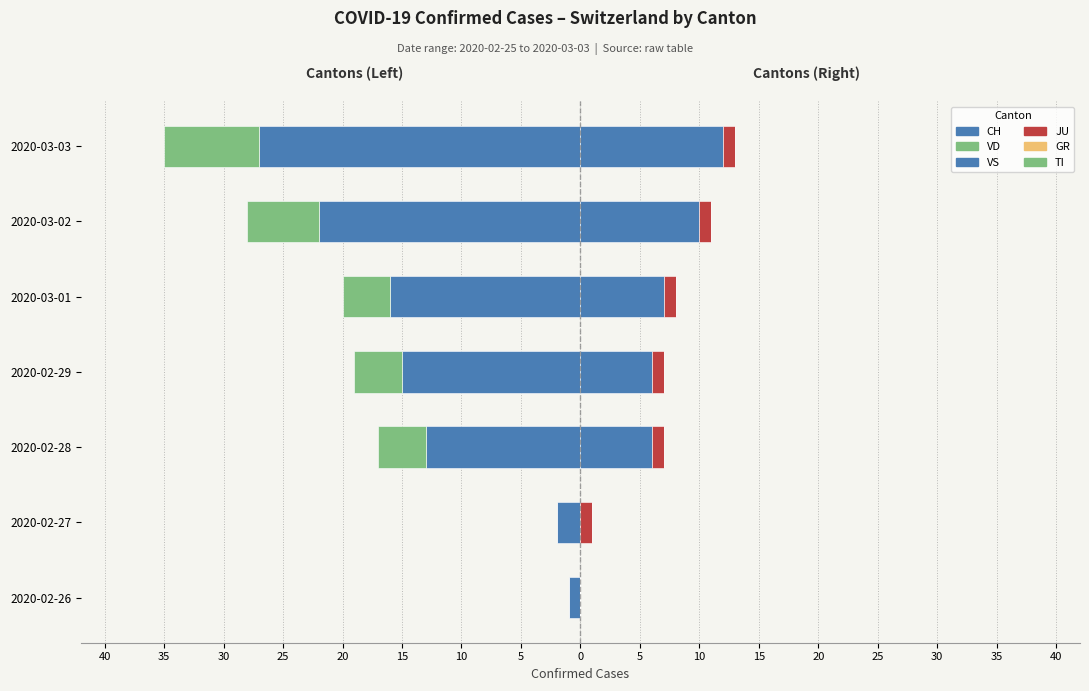

How many groups of bars are there?

7